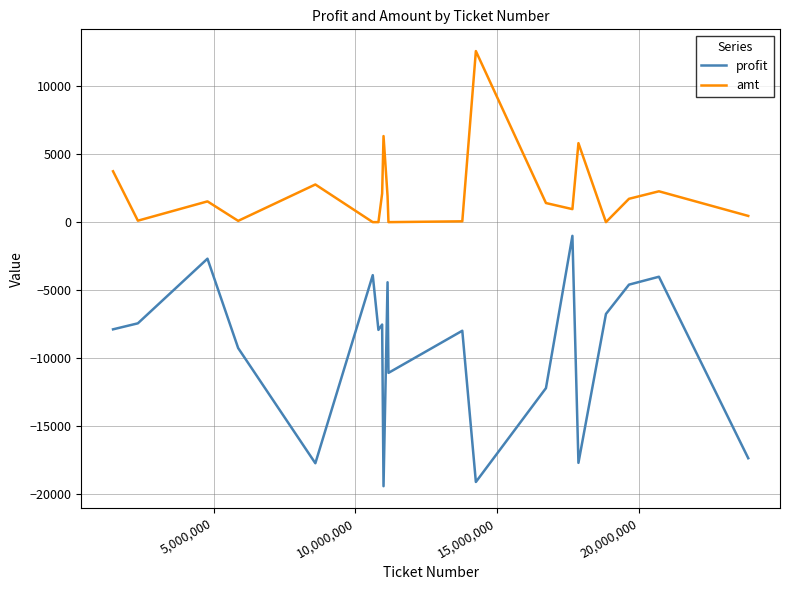

What is the difference between the maximum and minimum values in the profit series?

18419.2